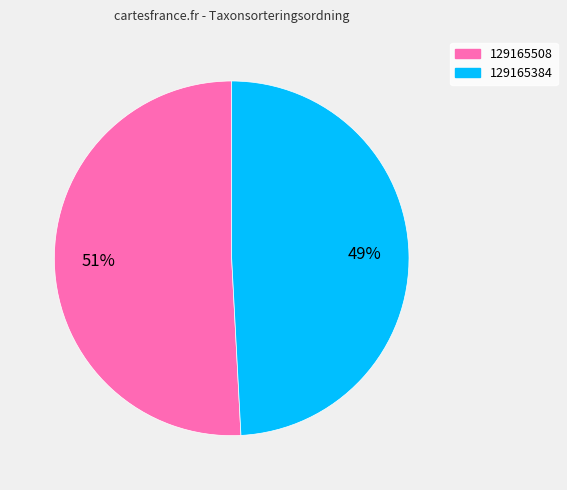

Is it true that 129165384 is 58% of the pie?

False